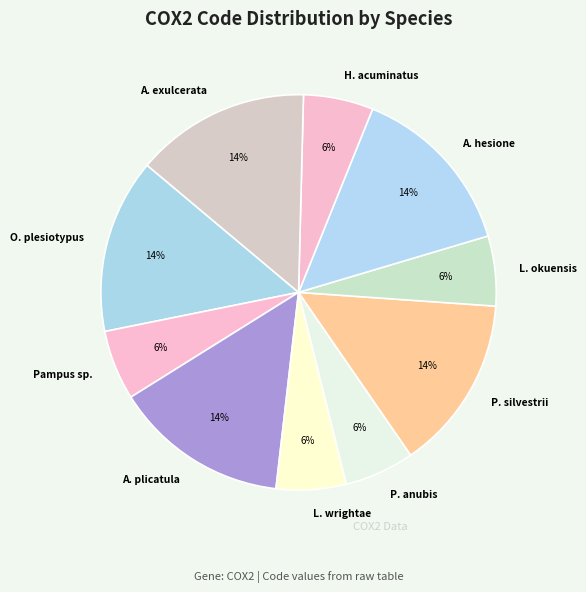

True or false: P. silvestrii accounts for 14% of the total.

True